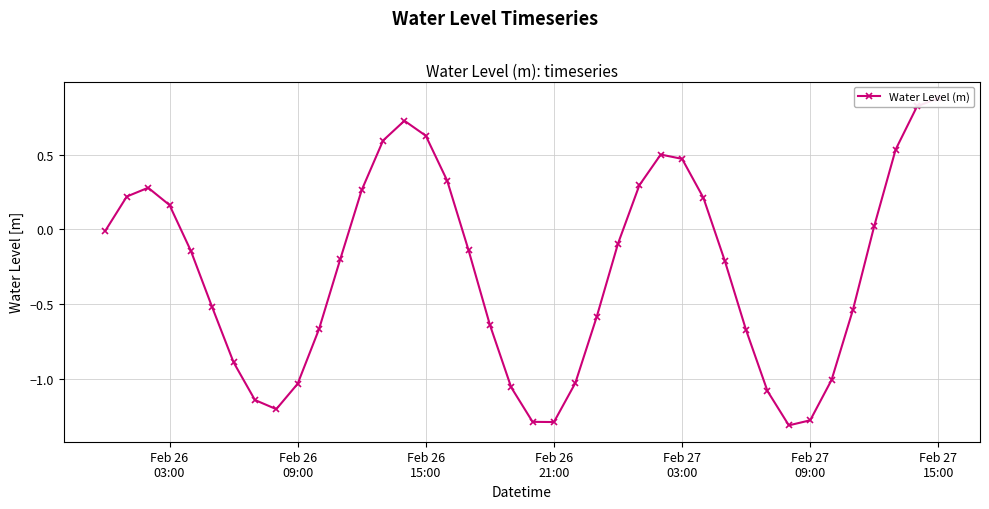

How many negative values are there?

24